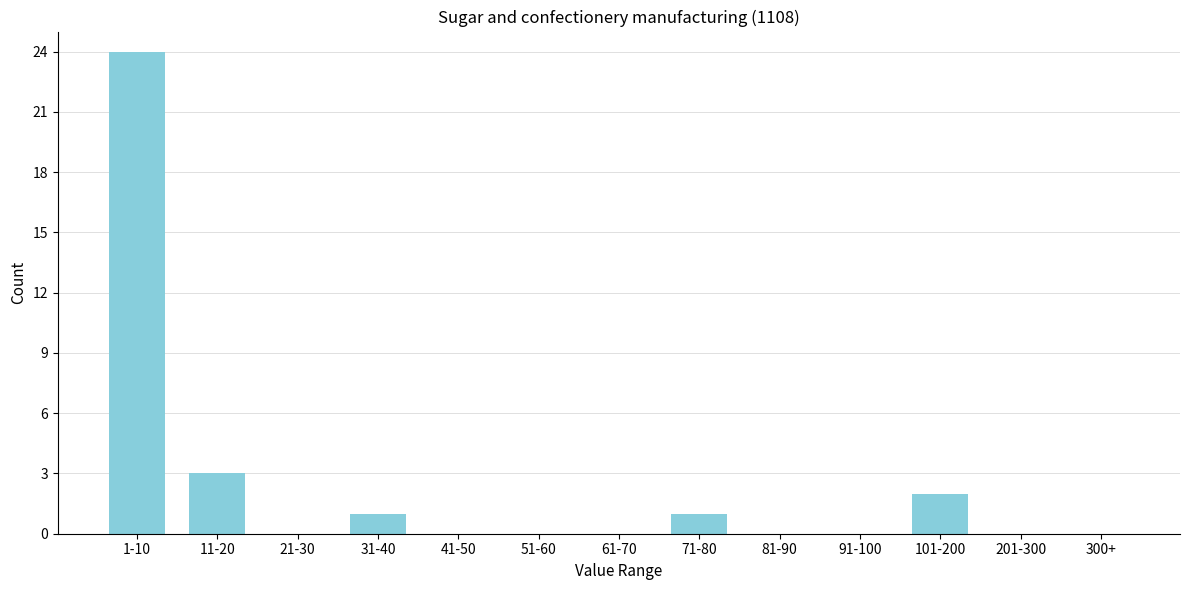

Reading left to right, list all the values displayed in this chart.

1-10=24	11-20=3	21-30=0	31-40=1	41-50=0	51-60=0	61-70=0	71-80=1	81-90=0	91-100=0	101-200=2	201-300=0	300+=0